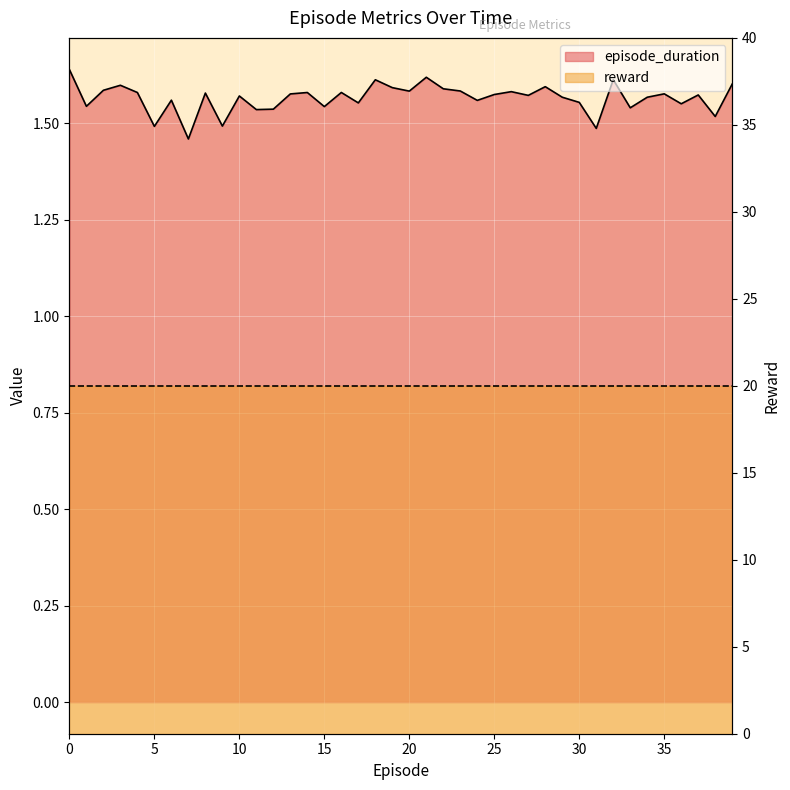

At which category does the data reach its first local valley?

1